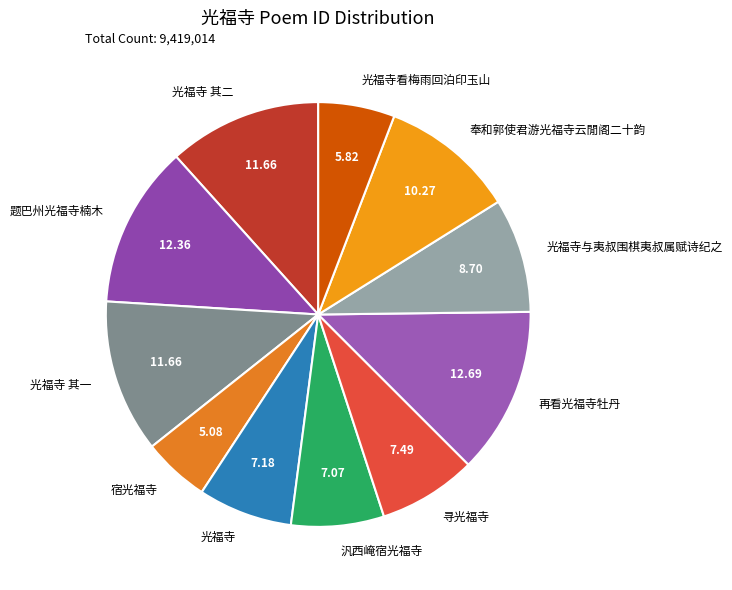

True or false: 光福寺 其二 accounts for 12% of the total.

True